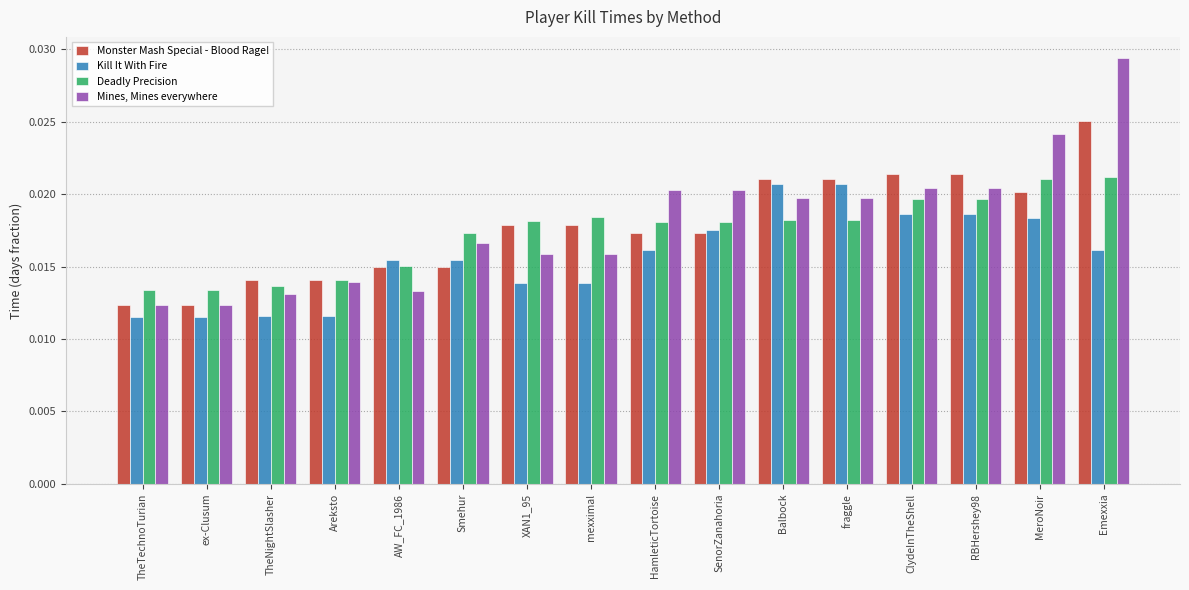

What is the sum of all Deadly Precision values?

0.3